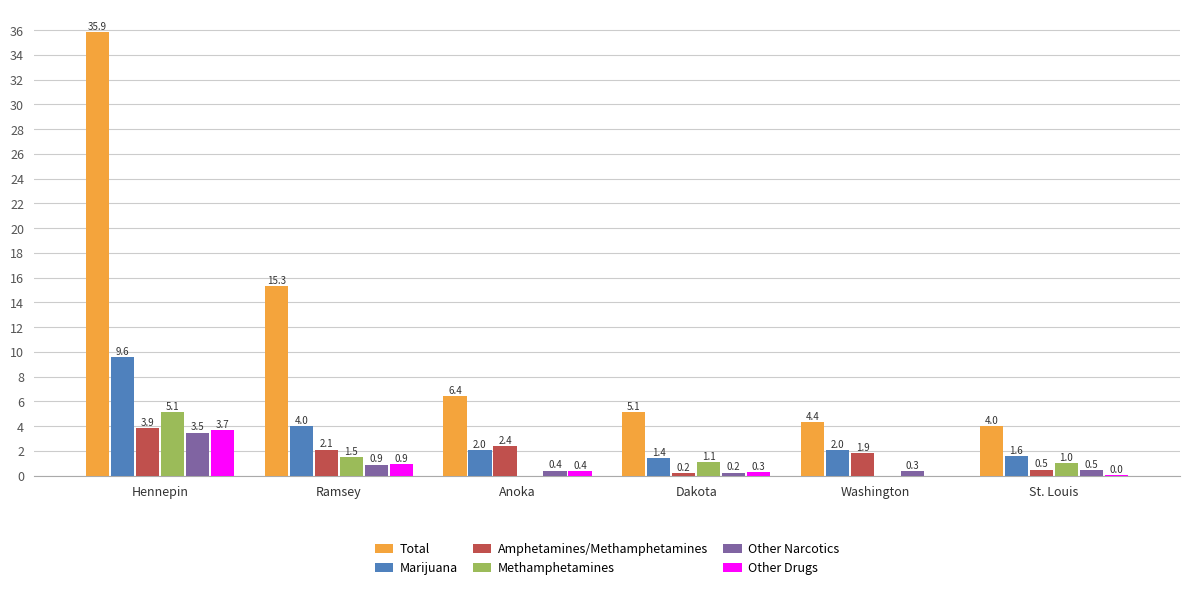

Is the value of Marijuana at St. Louis greater than the value of Total at Washington?

No